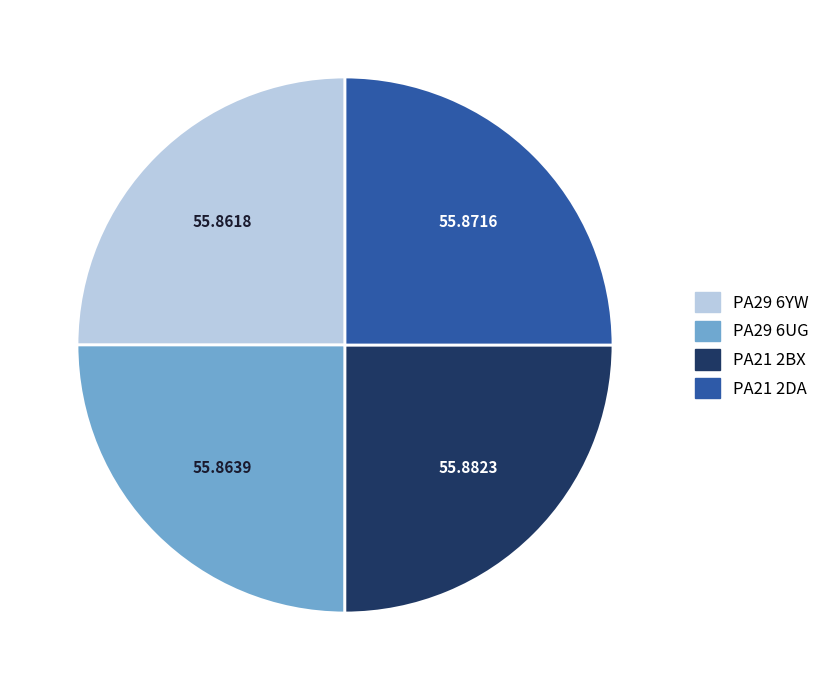

Does PA29 6YW account for over 50% of the chart?

No